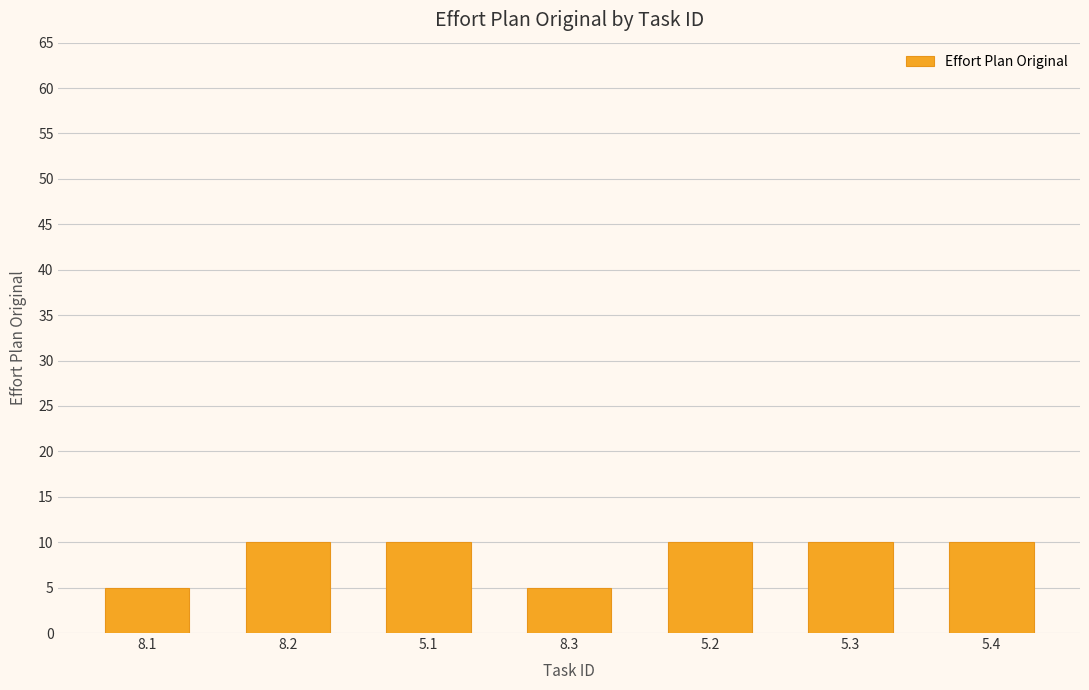

What is the minimum value shown in the chart?

5